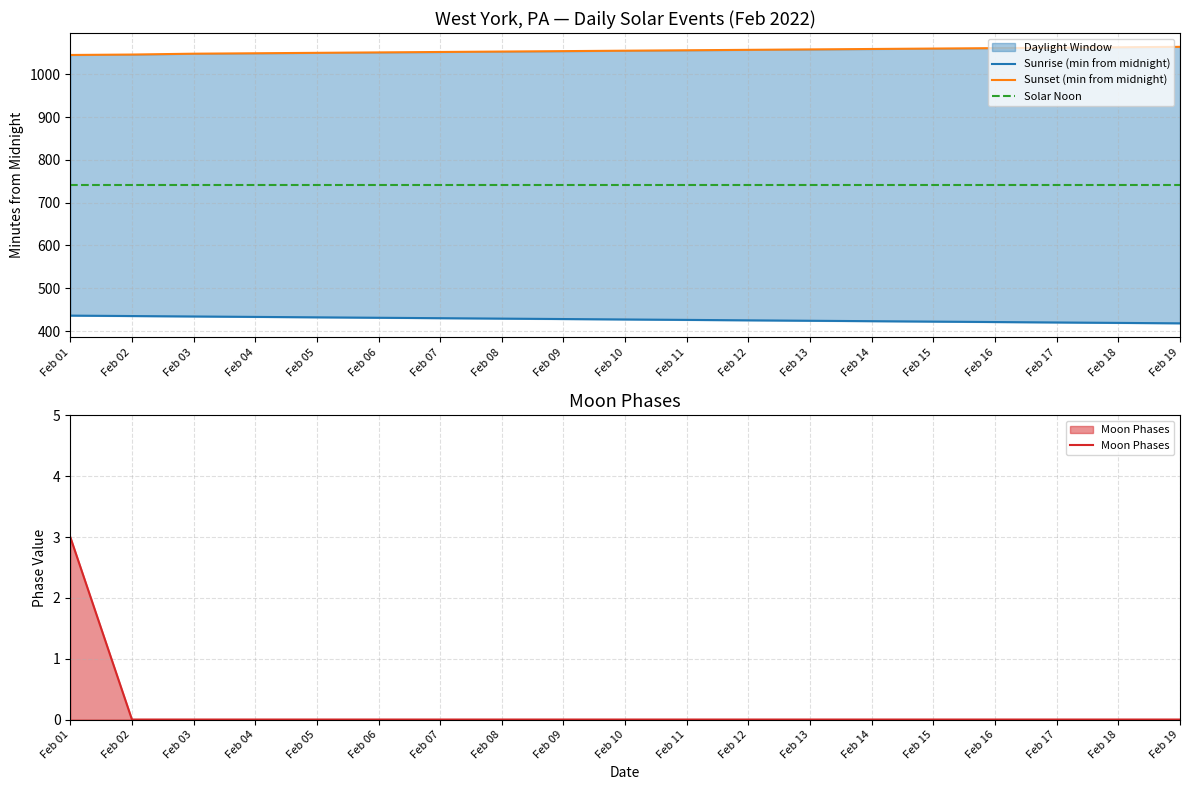

What is the highest value of the Sunrise (min from midnight) series?

436